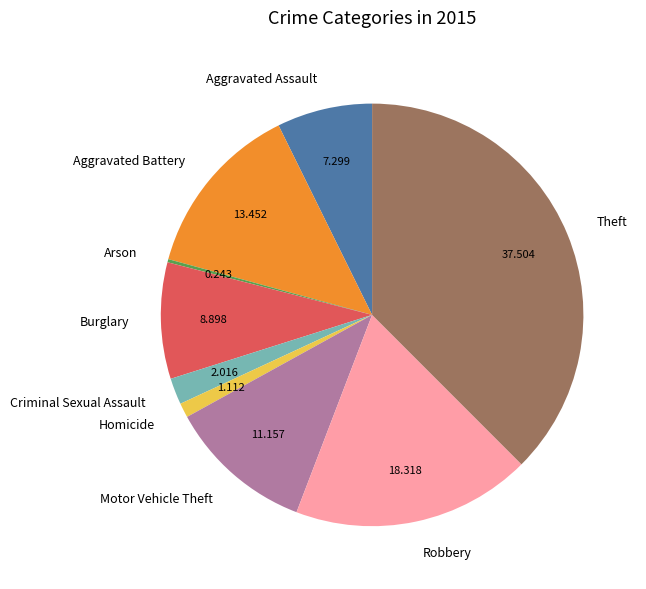

Which slice is the largest?

Theft